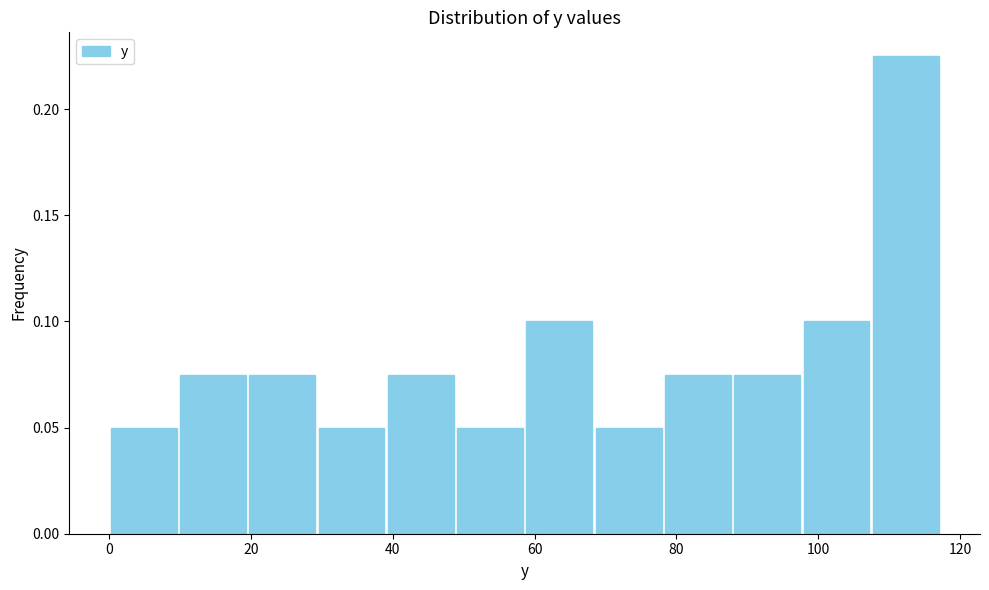

Reading left to right, list every bar in this chart as the range it spans on the x-axis followed by its height. Neither the bar edges nor the heights are printed on the chart, so give them approximately, as read against the axes.

0 to 10: 0.050
10 to 20: 0.075
20 to 30: 0.075
30 to 40: 0.050
40 to 48: 0.075
48 to 58: 0.050
58 to 68: 0.100
68 to 78: 0.050
78 to 88: 0.075
88 to 98: 0.075
98 to 108: 0.100
108 to 118: 0.225